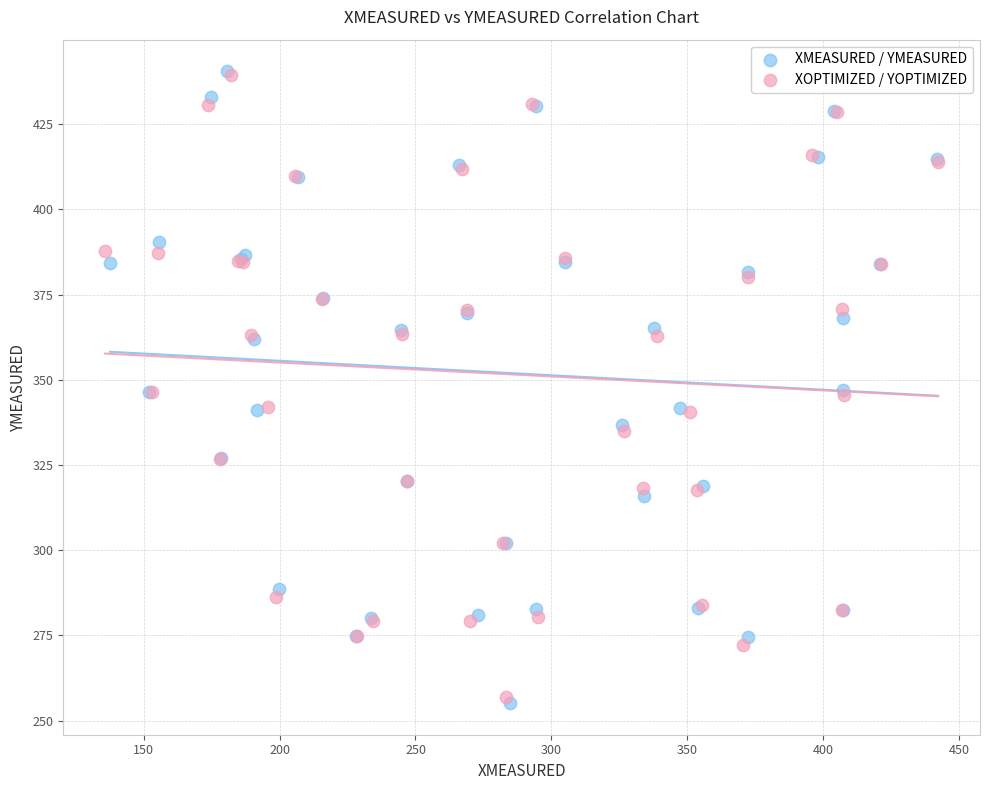

Which series has the largest Y range (max minus min)?

XMEASURED / YMEASURED